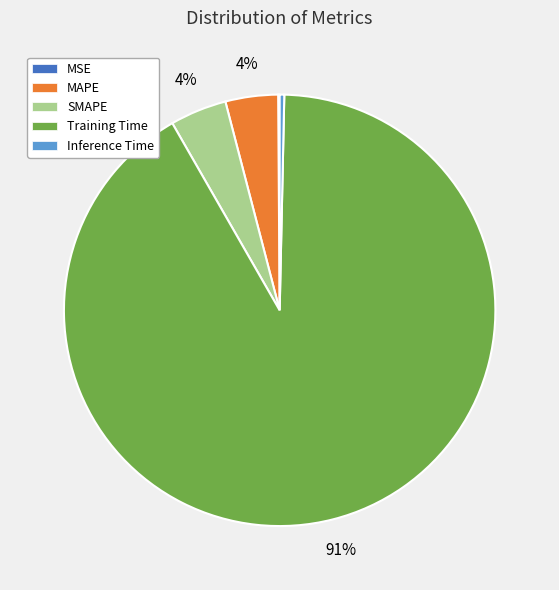

Which has a higher value, MAPE or Training Time?

Training Time